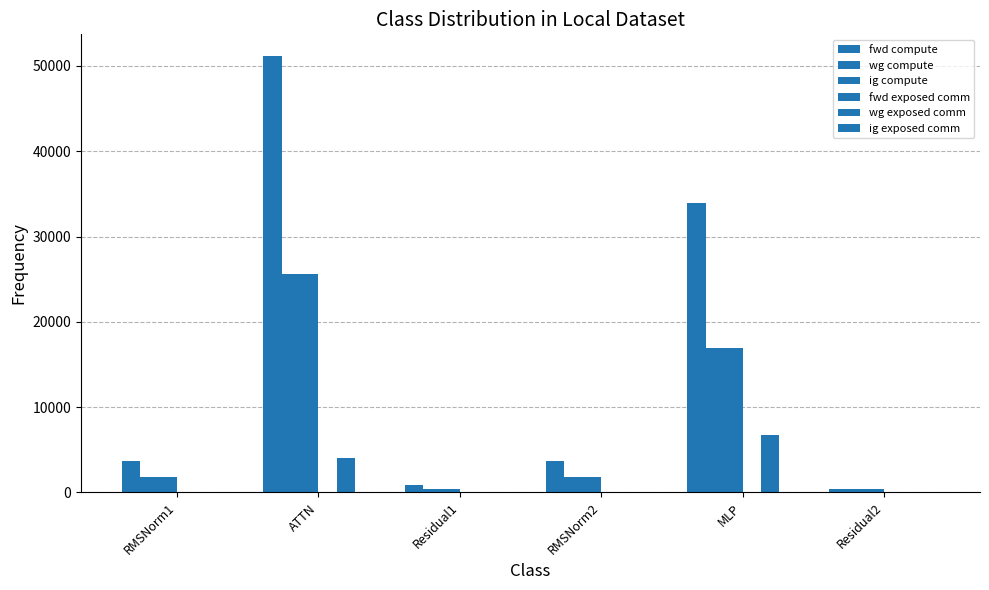

What is the total value across all series at Residual2?

1225.1